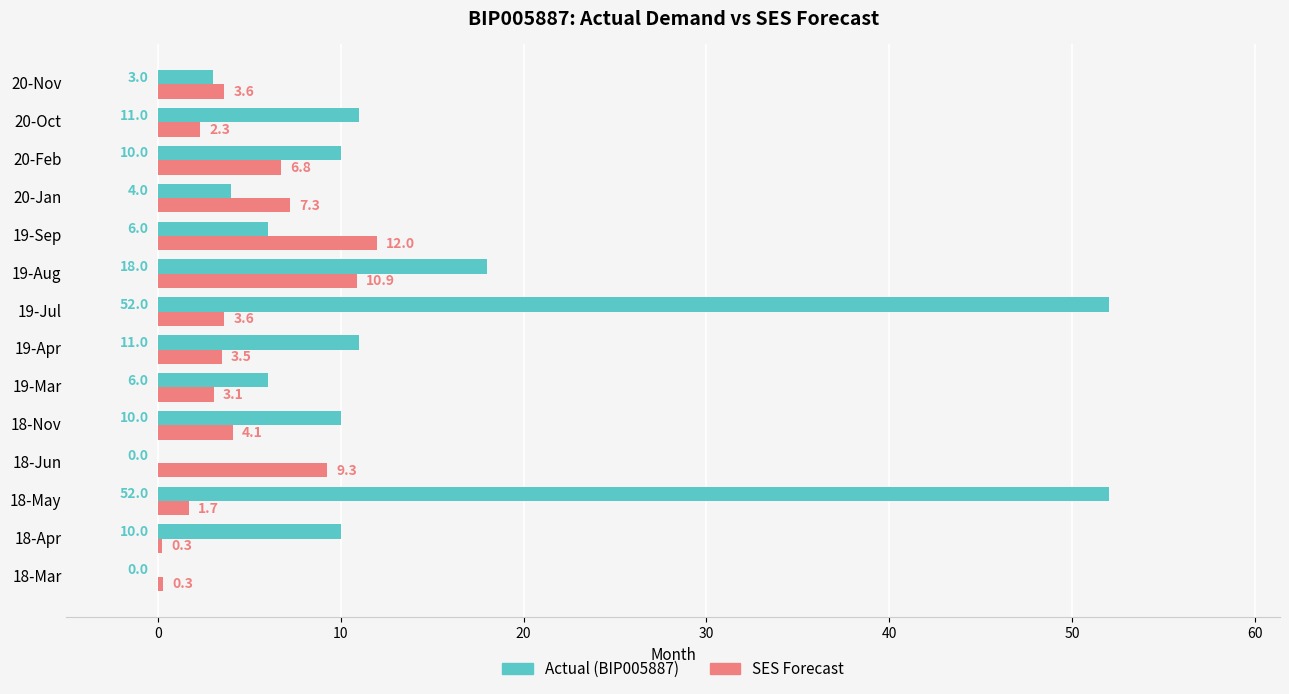

What is the average value of the SES Forecast series?

4.9